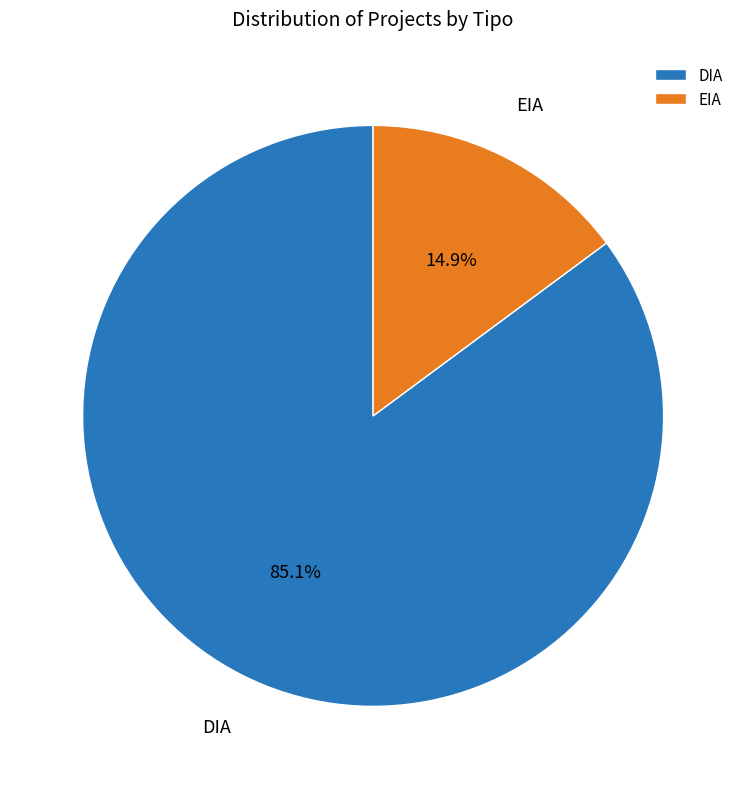

To the nearest percent, what percentage of the pie is EIA?

15%